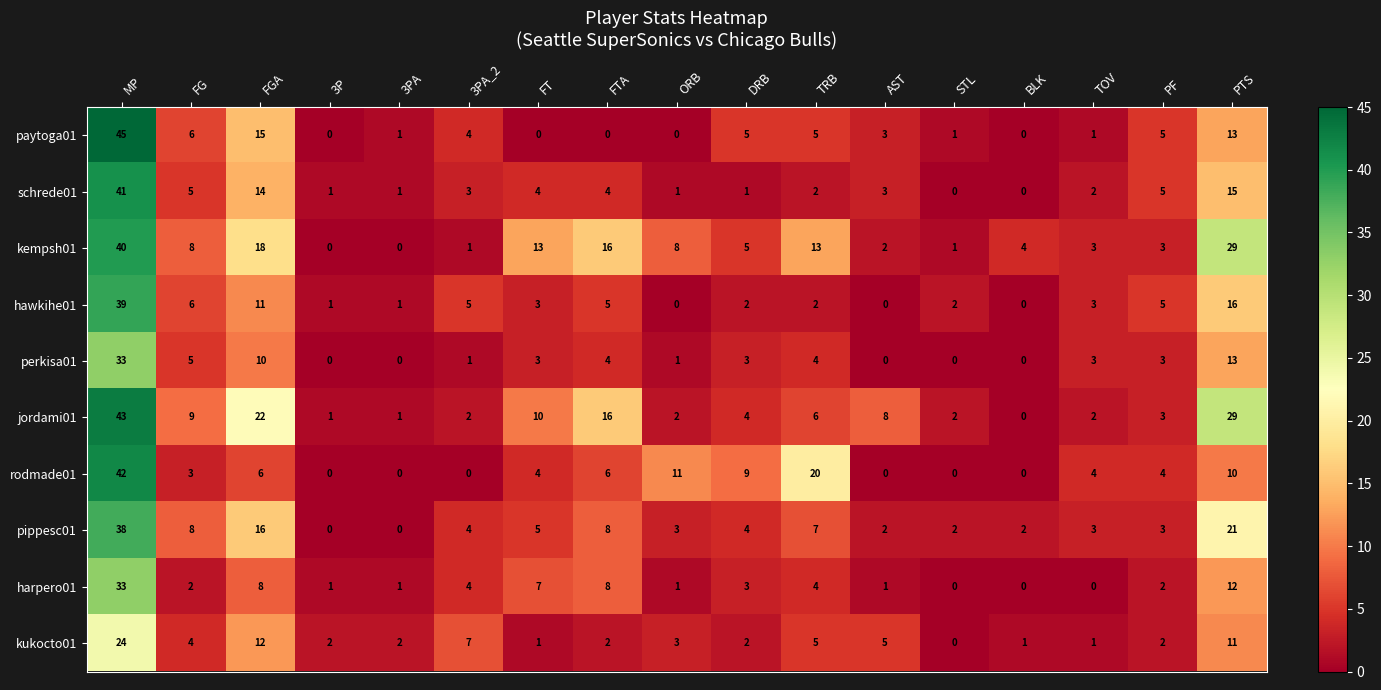

Which series has the largest total across all categories?

kempsh01